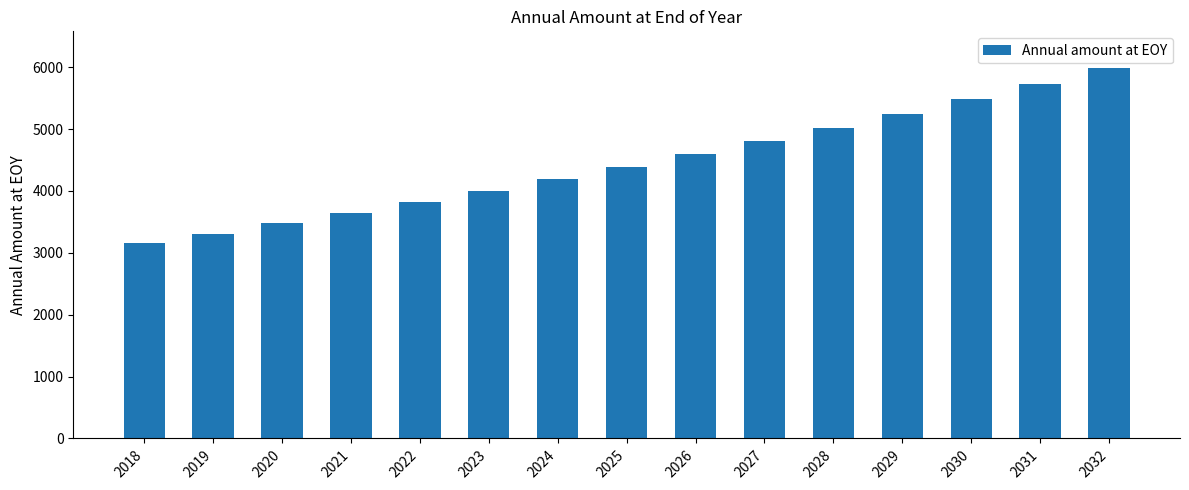

Which category has the lowest value across all series?

2018